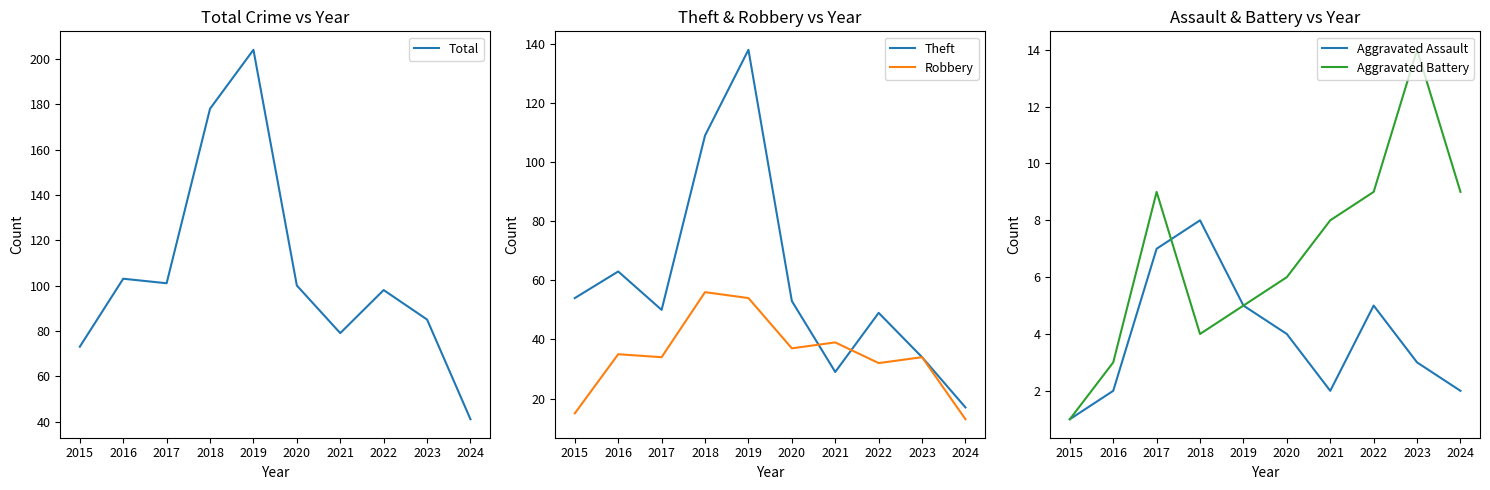

Is this an area chart (filled region under the line)?

No